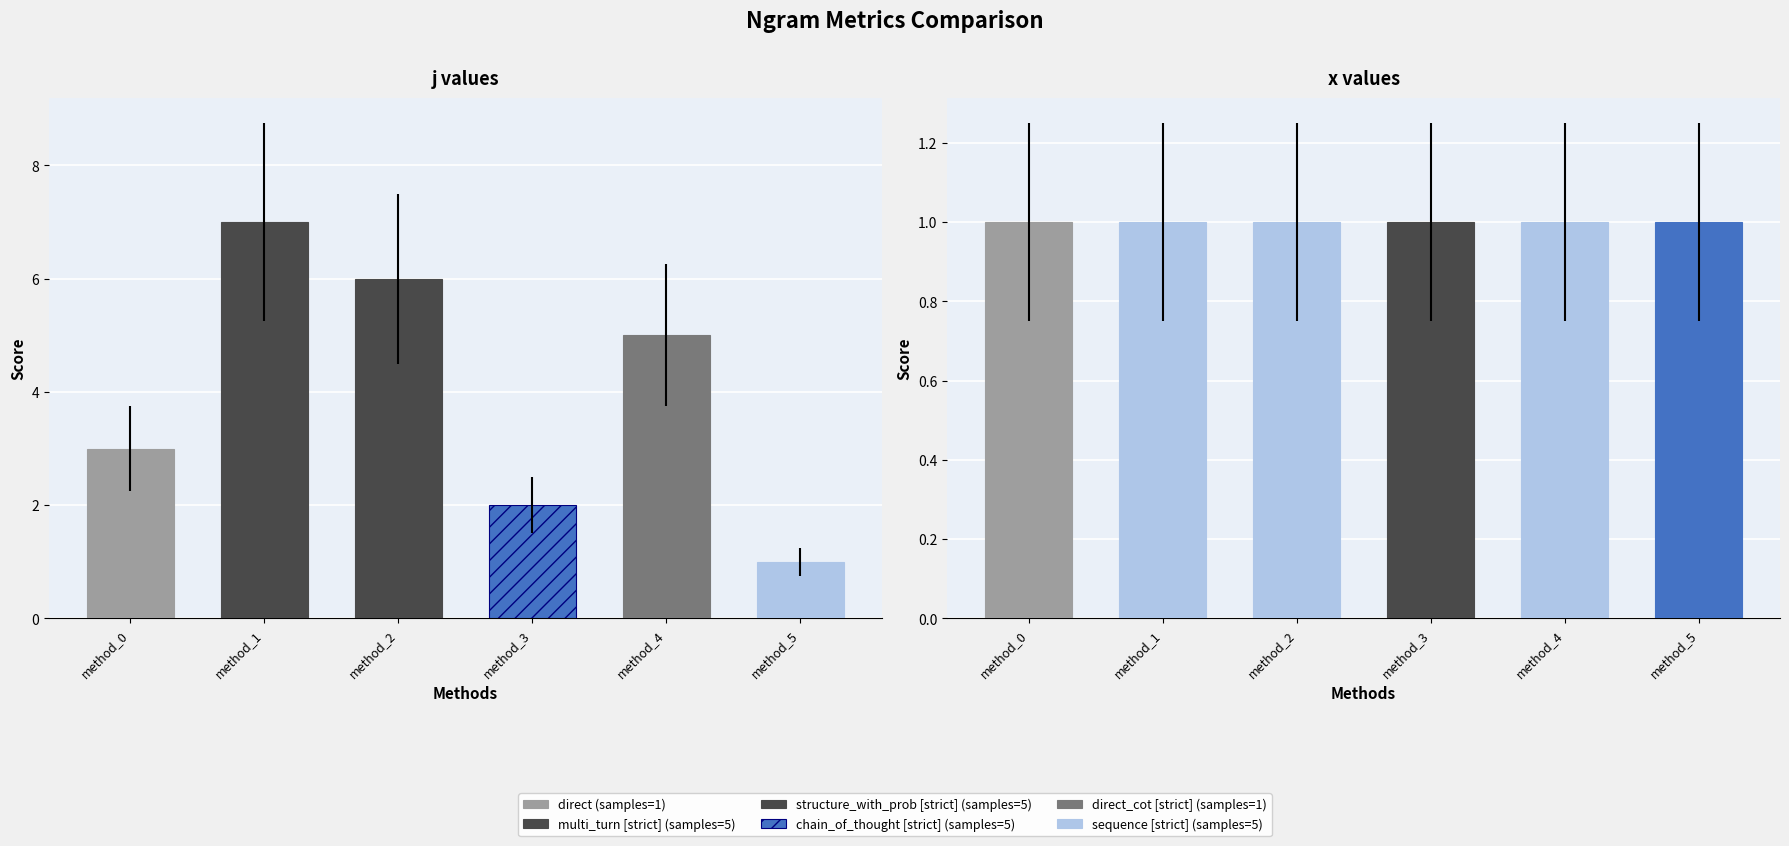

What is the difference between the highest and lowest values at 0?

2